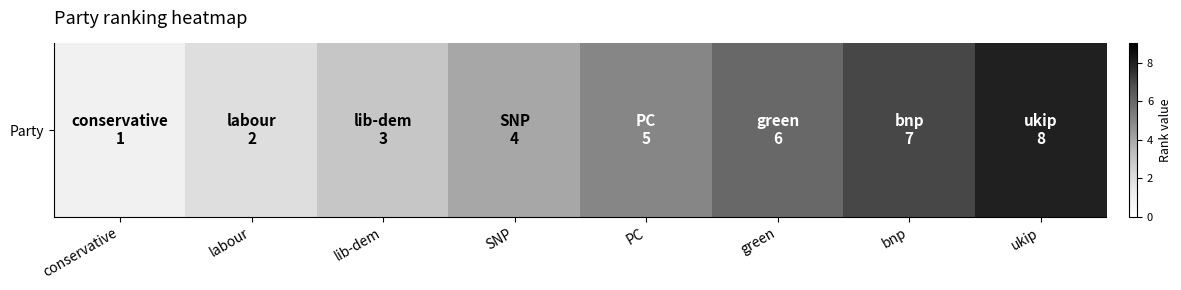

What is the smallest value displayed?

1